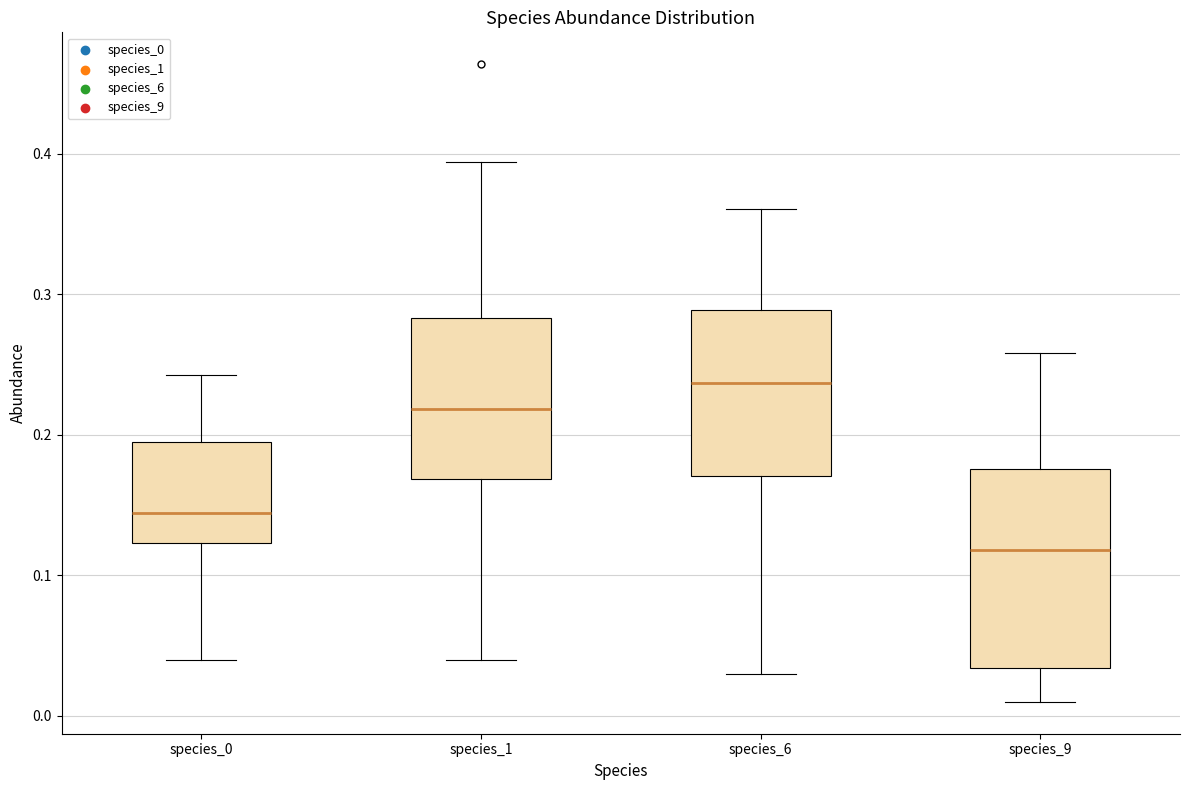

Reading left to right, read every box against the y-axis: the position of its median line, the range the box covers, and the ends of its whiskers. The values are not printed on the chart, so give them approximately, as read against the axis.

species_0: median 0.14, box 0.12 to 0.20, whiskers 0.04 to 0.24
species_1: median 0.22, box 0.17 to 0.28, whiskers 0.04 to 0.39
species_6: median 0.24, box 0.17 to 0.29, whiskers 0.03 to 0.36
species_9: median 0.12, box 0.03 to 0.18, whiskers 0.01 to 0.26